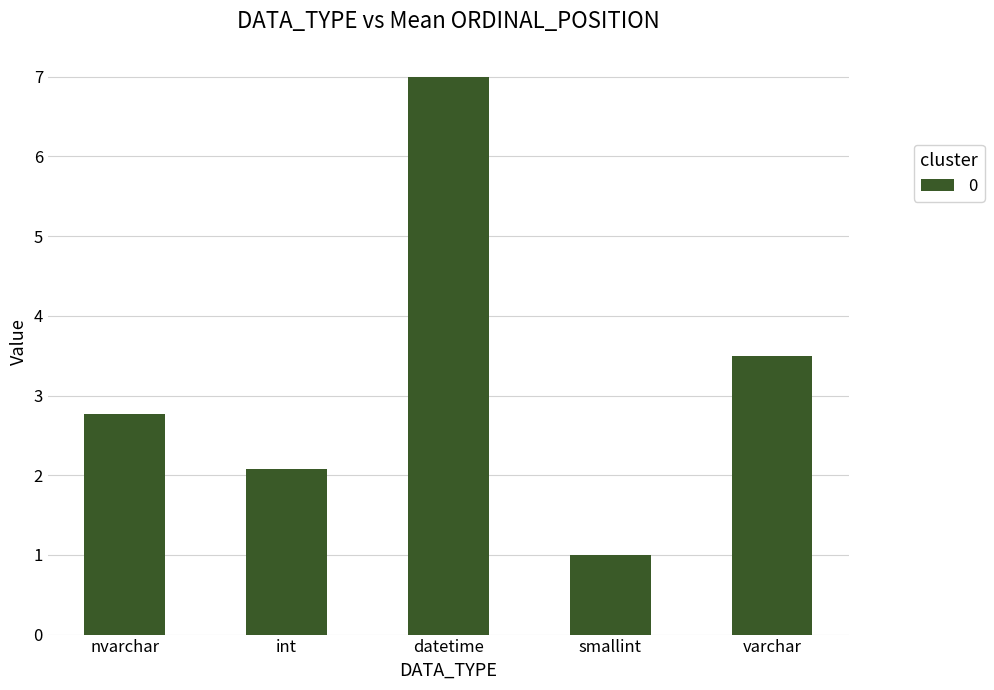

Reading right to left, list all the values displayed in this chart.

3.5	1.0	7.0	2.1	2.8